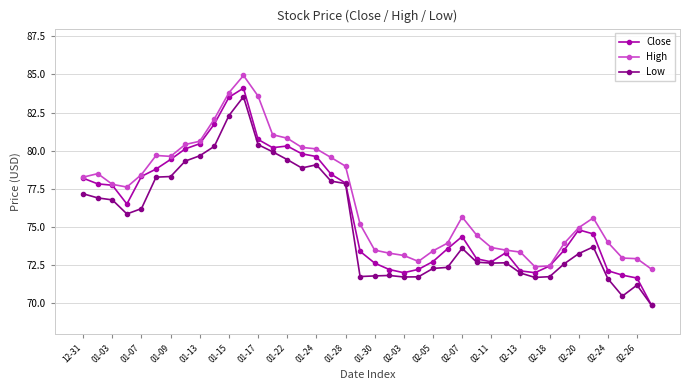

True or false: High and Low intersect in this chart.

False